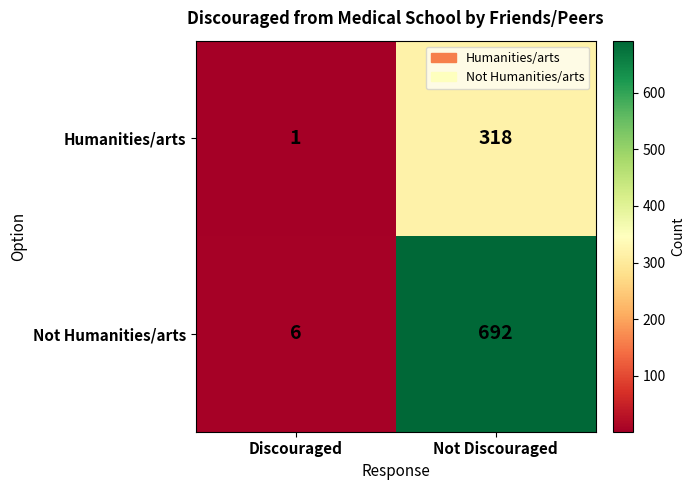

Which series has the largest range (max minus min)?

Not Humanities/arts